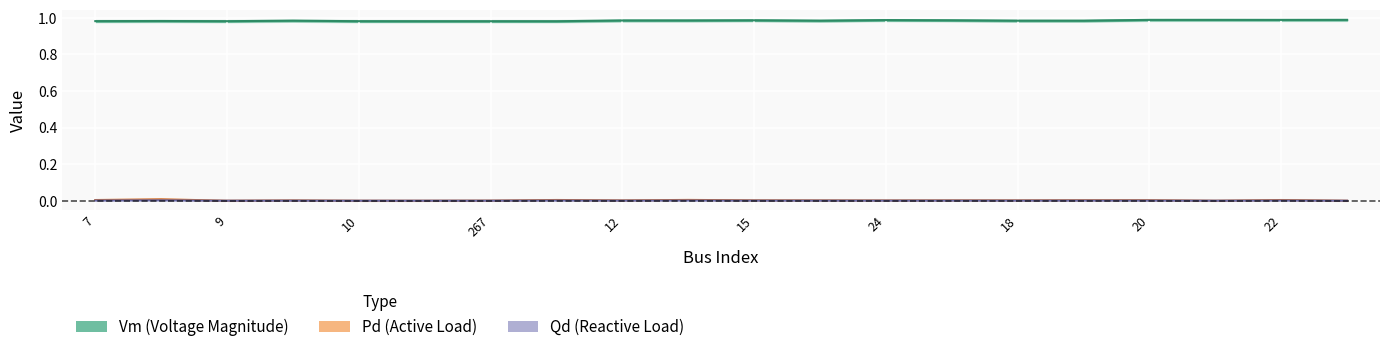

Count the number of categories in the chart.

20